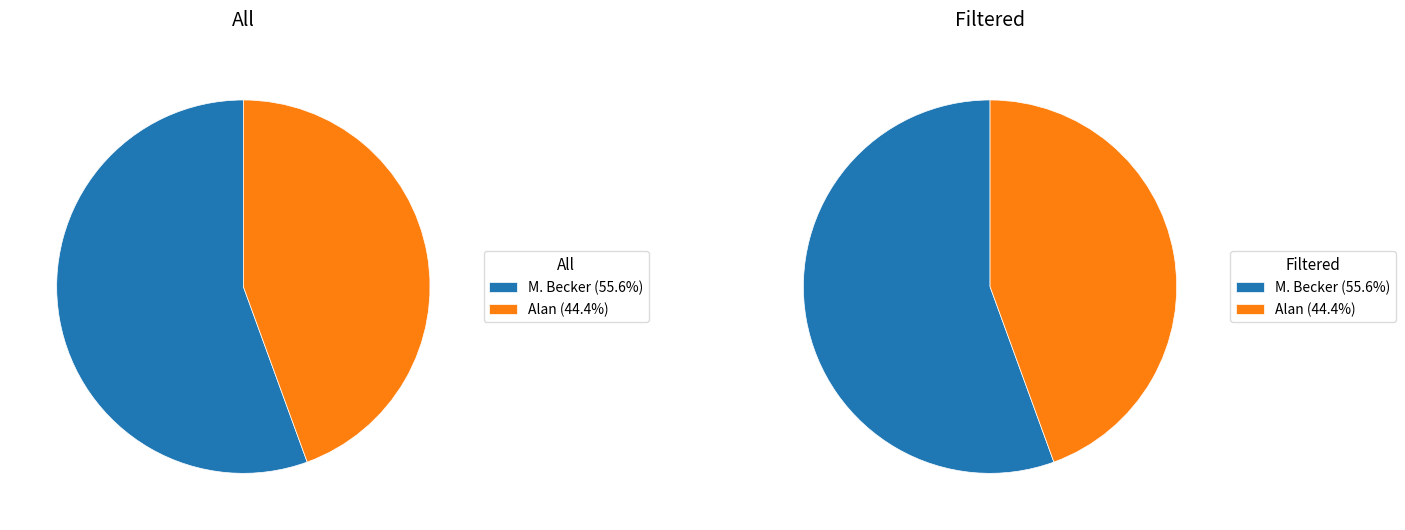

How many slices are in this pie chart?

2